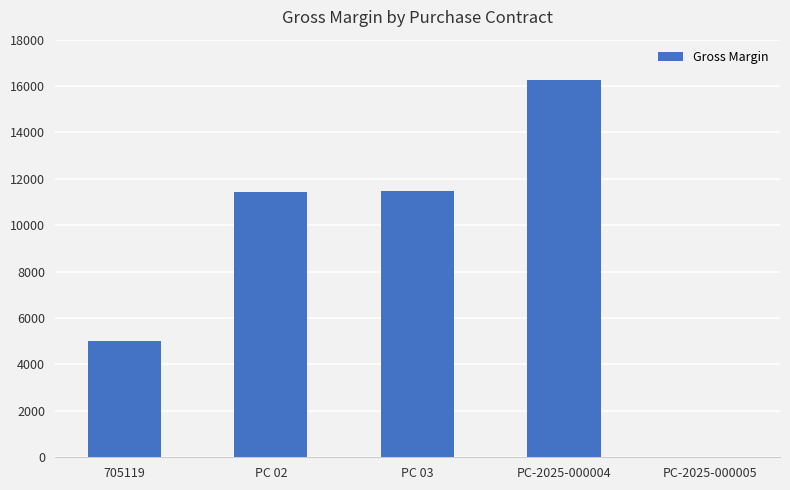

Where is the data nearest to the value 8128?

705119